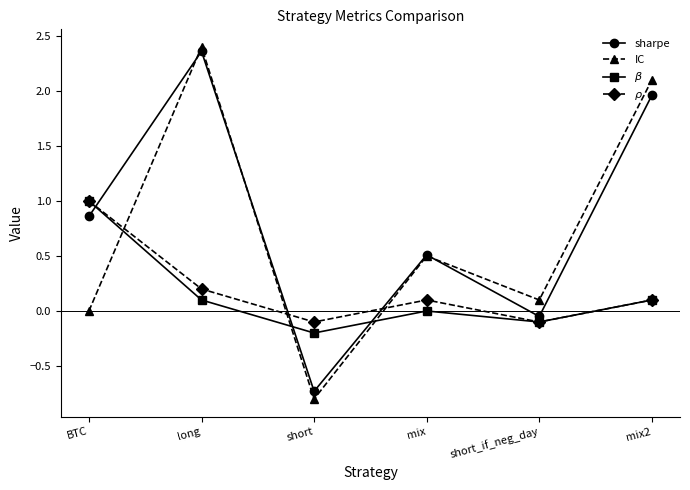

True or false: sharpe has a value of 0.8 at mix2.

False